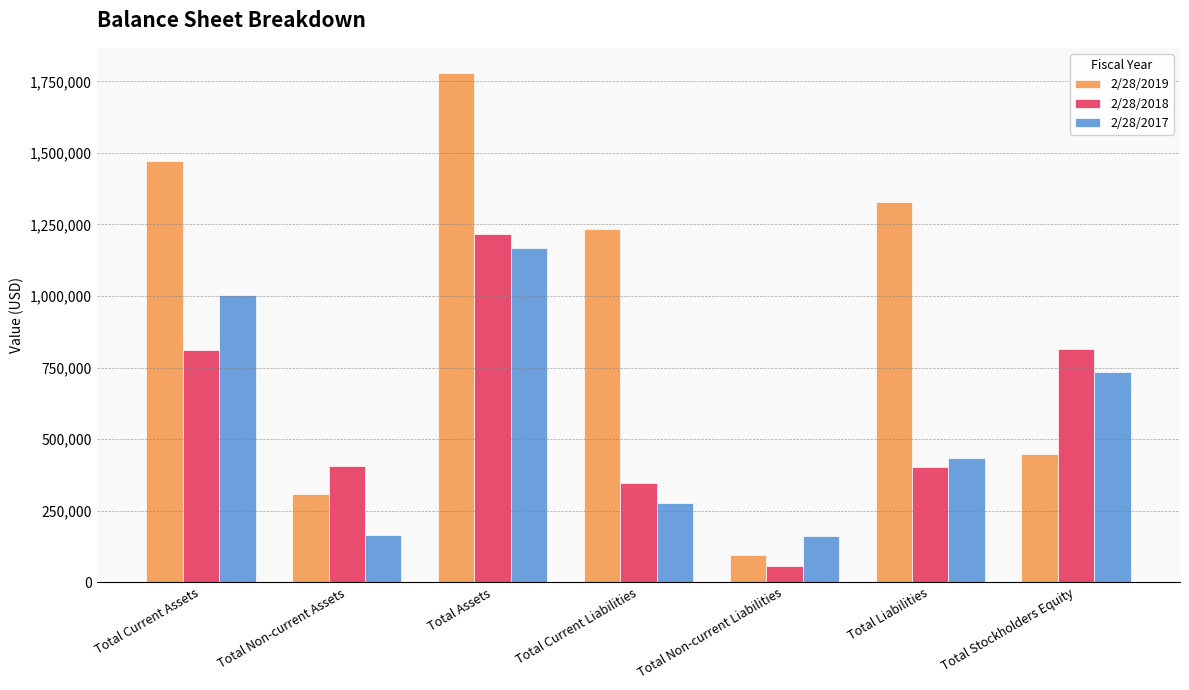

What is the average value of the 2/28/2017 series?

563008